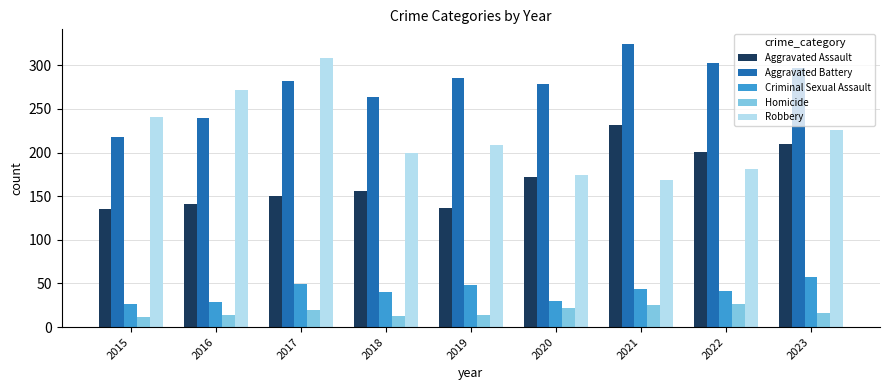

Between 2016 and 2022, which series saw the biggest shift?

Robbery